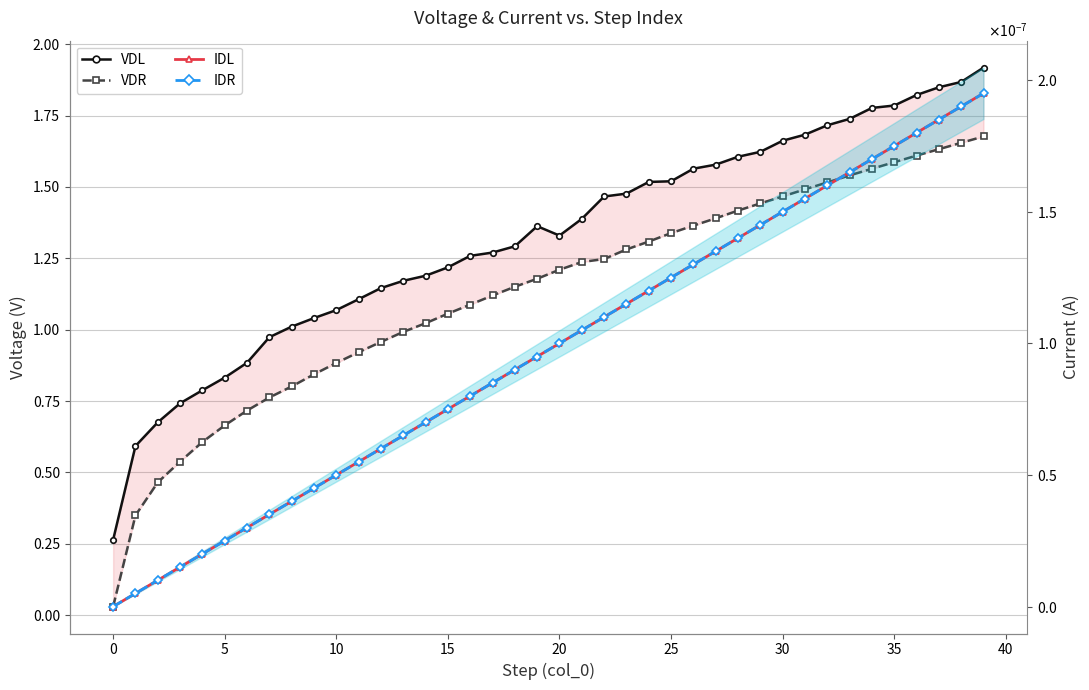

What is the total value across all series at 24?

2.8